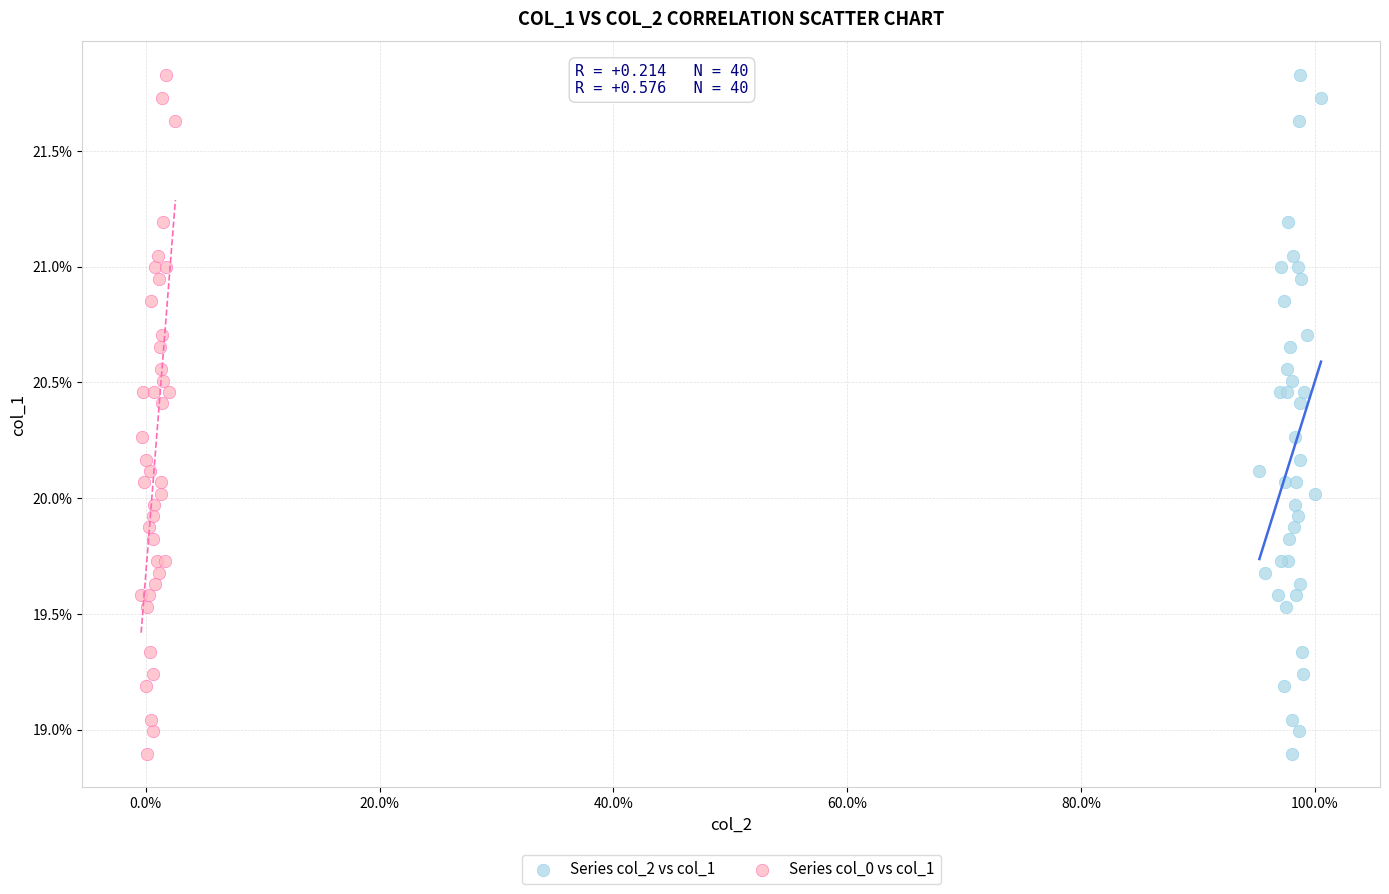

What are all the series names shown in the legend?

Series col_2 vs col_1, Series col_0 vs col_1